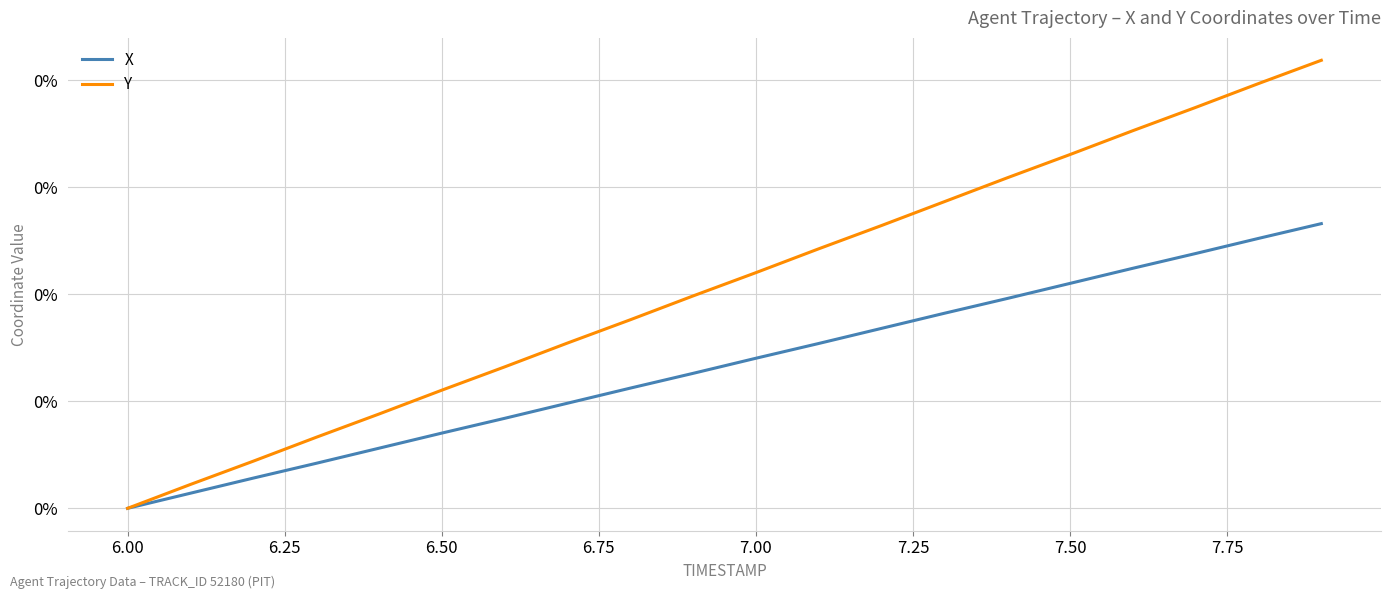

What are all the series names shown in the legend?

X, Y